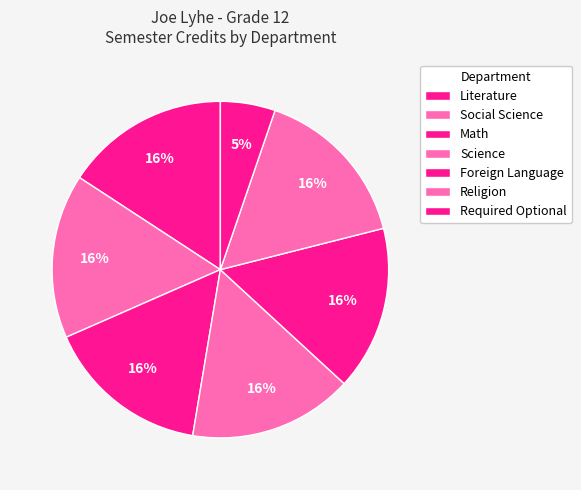

Count the number of slices in the pie.

7